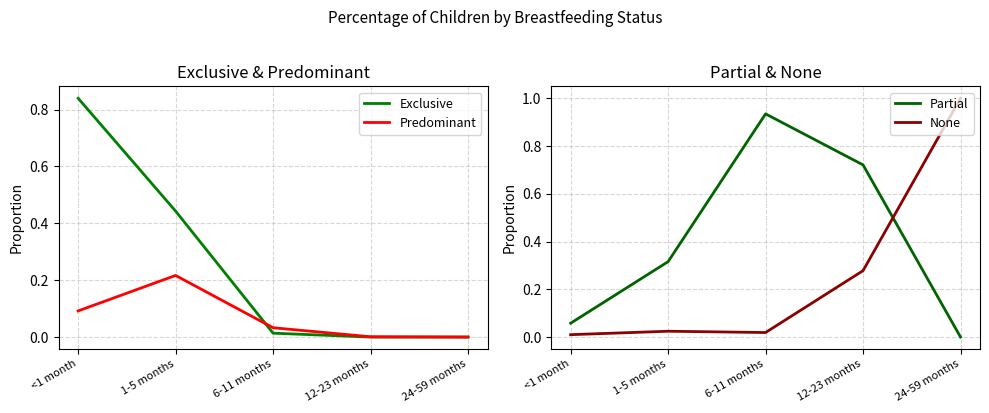

List the series in order of their peak value, lowest first.

Predominant, Exclusive, Partial, None